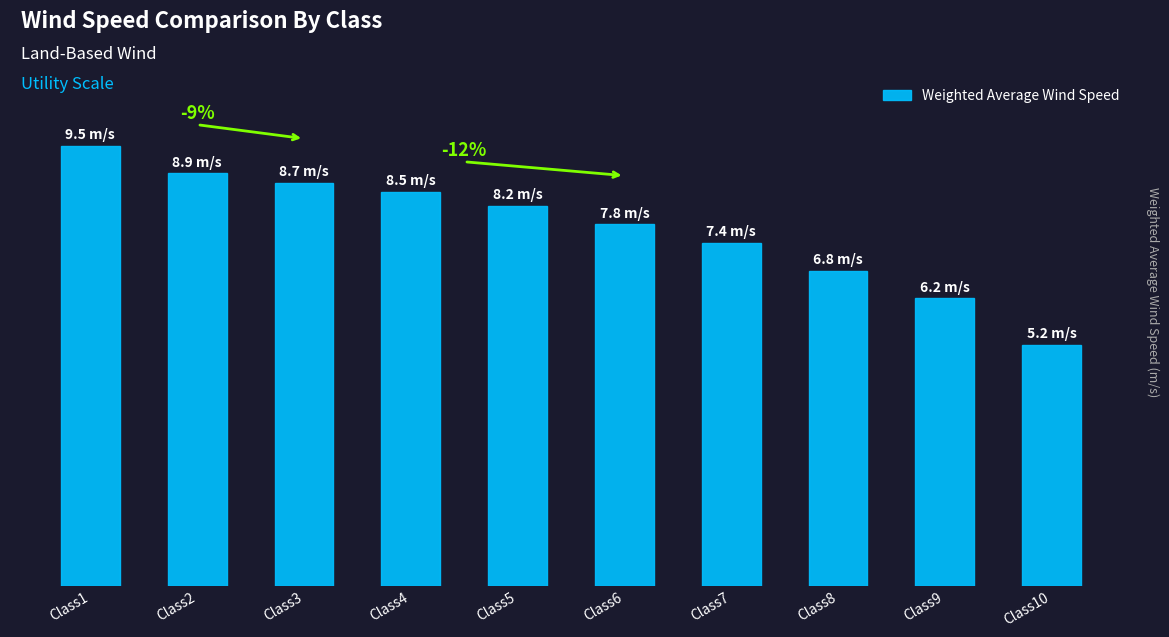

Is it true that the value at Class3 is 8.7?

True